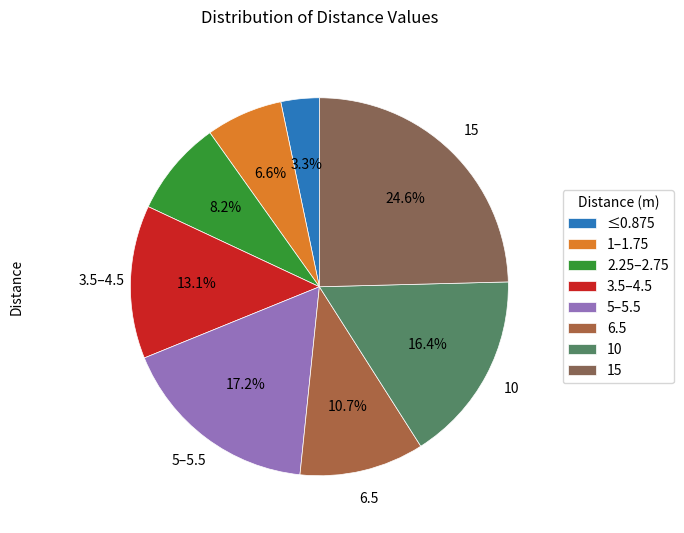

How many segments does this pie chart have?

8